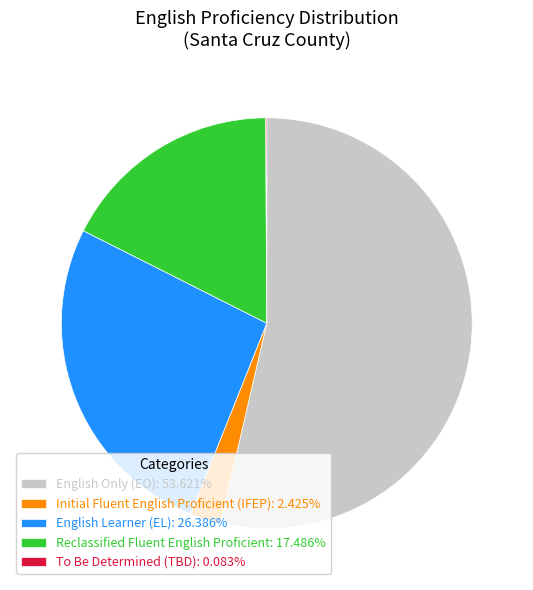

What is the ratio of the value at English Only (EO): 53.621% to the value at Initial Fluent English Proficient (IFEP): 2.425%?

22.1